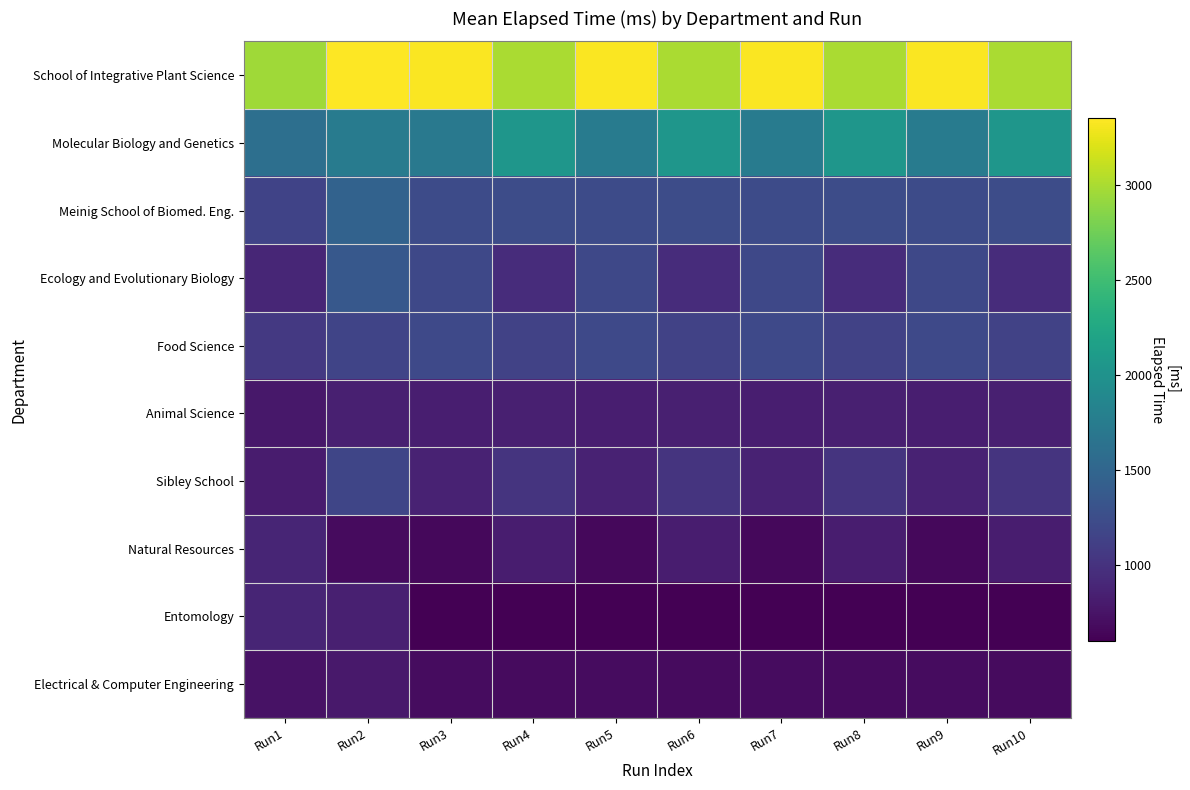

List the series in order of their peak value, lowest first.

Electrical & Computer Engineering, Animal Science, Entomology, Natural Resources, Sibley School, Food Science, Ecology and Evolutionary Biology, Meinig School of Biomed. Eng., Molecular Biology and Genetics, School of Integrative Plant Science